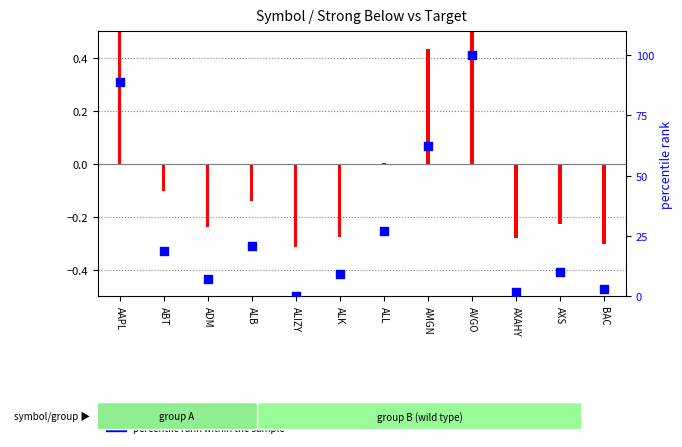

What is the change in value from ADM to AMGN?

+55.1